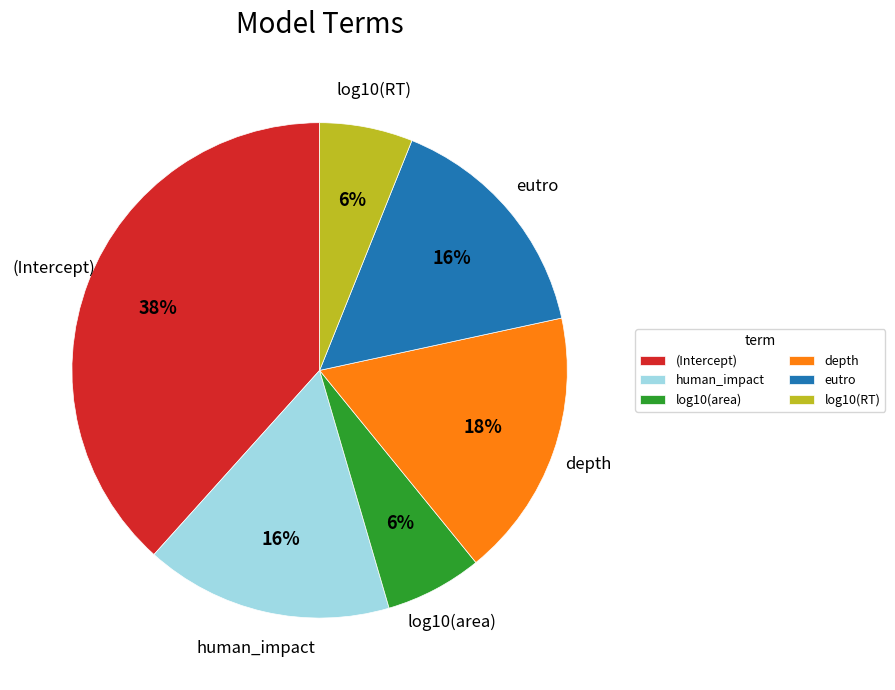

Is the sum of log10(RT) and (Intercept) greater than half?

No